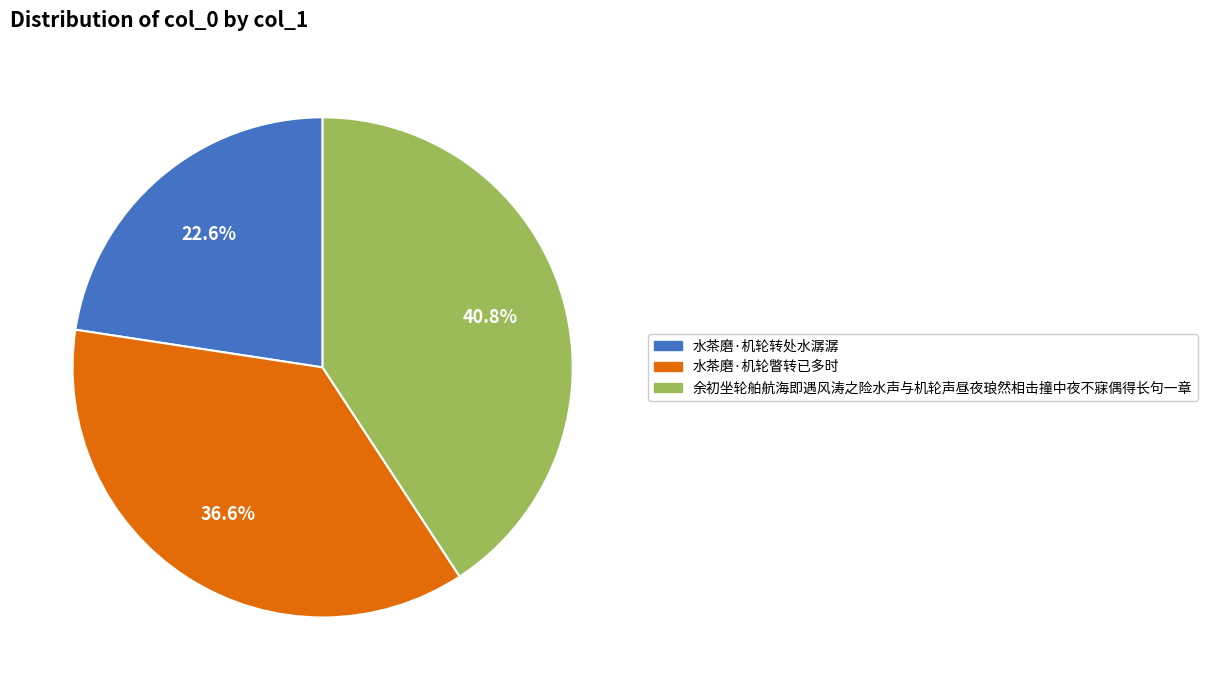

Approximately how many times larger is the value at 水茶磨·机轮转处水潺潺 compared to 余初坐轮舶航海即遇风涛之险水声与机轮声昼夜琅然相击撞中夜不寐偶得长句一章?

0.6